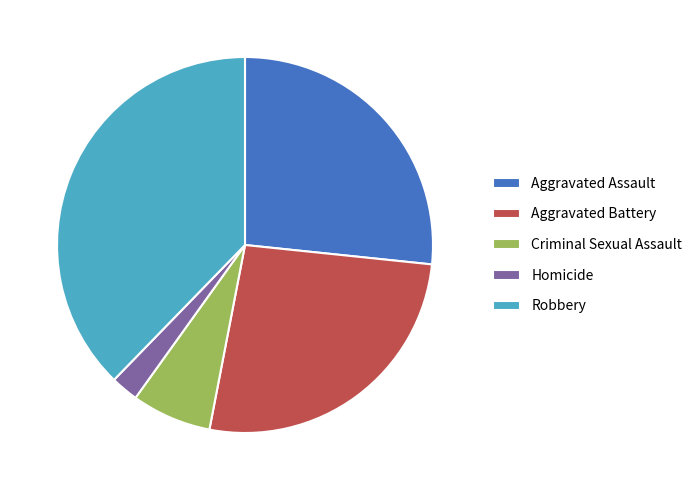

Is the sum of Aggravated Battery and Aggravated Assault greater than half?

Yes